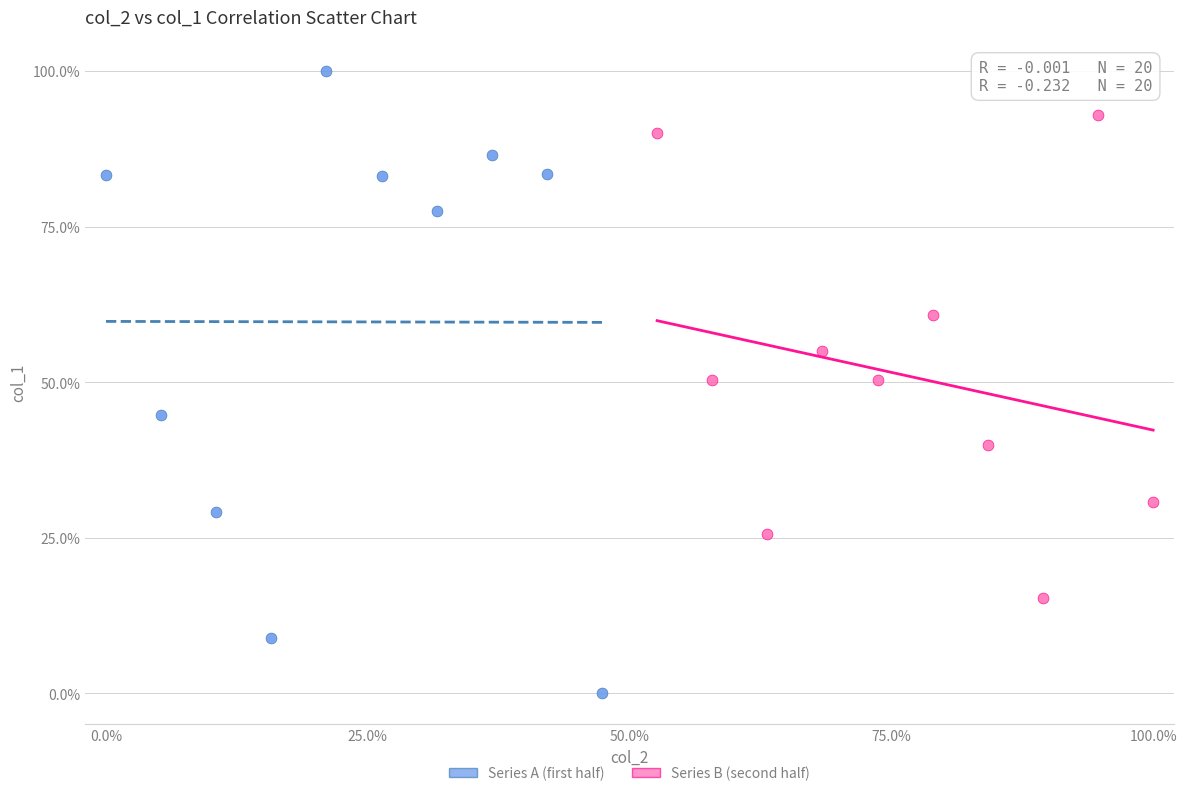

What are all the series names shown in the legend?

Series A (first half), Series B (second half)